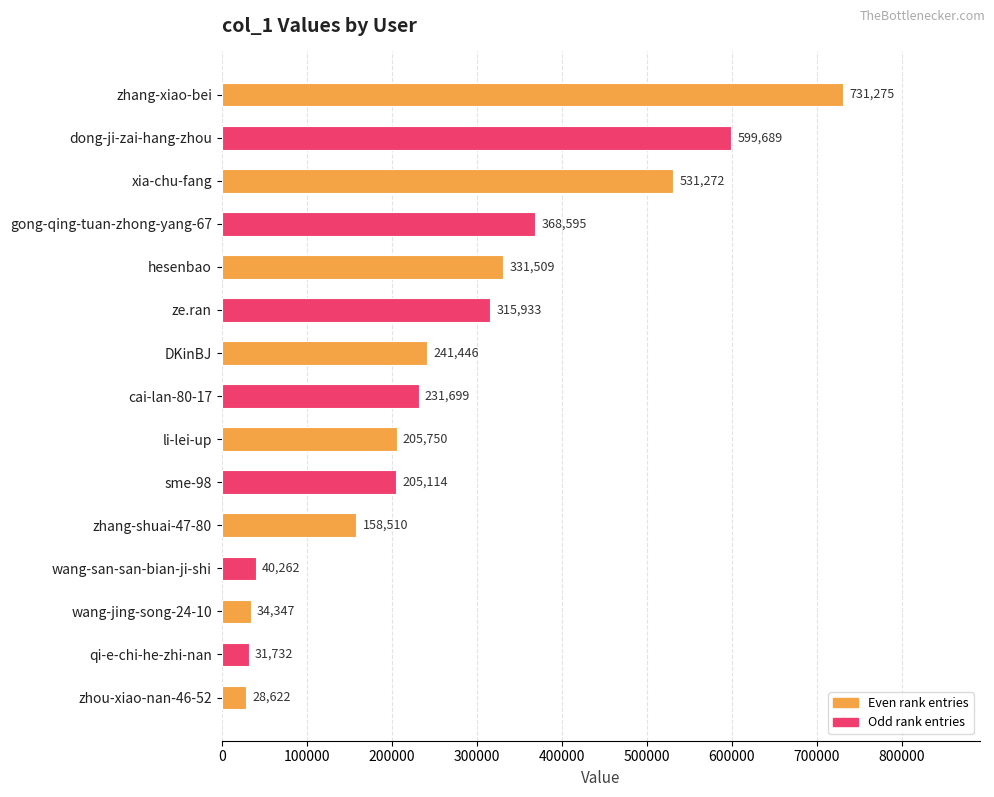

What is the change in value from hesenbao to sme-98?

-126395